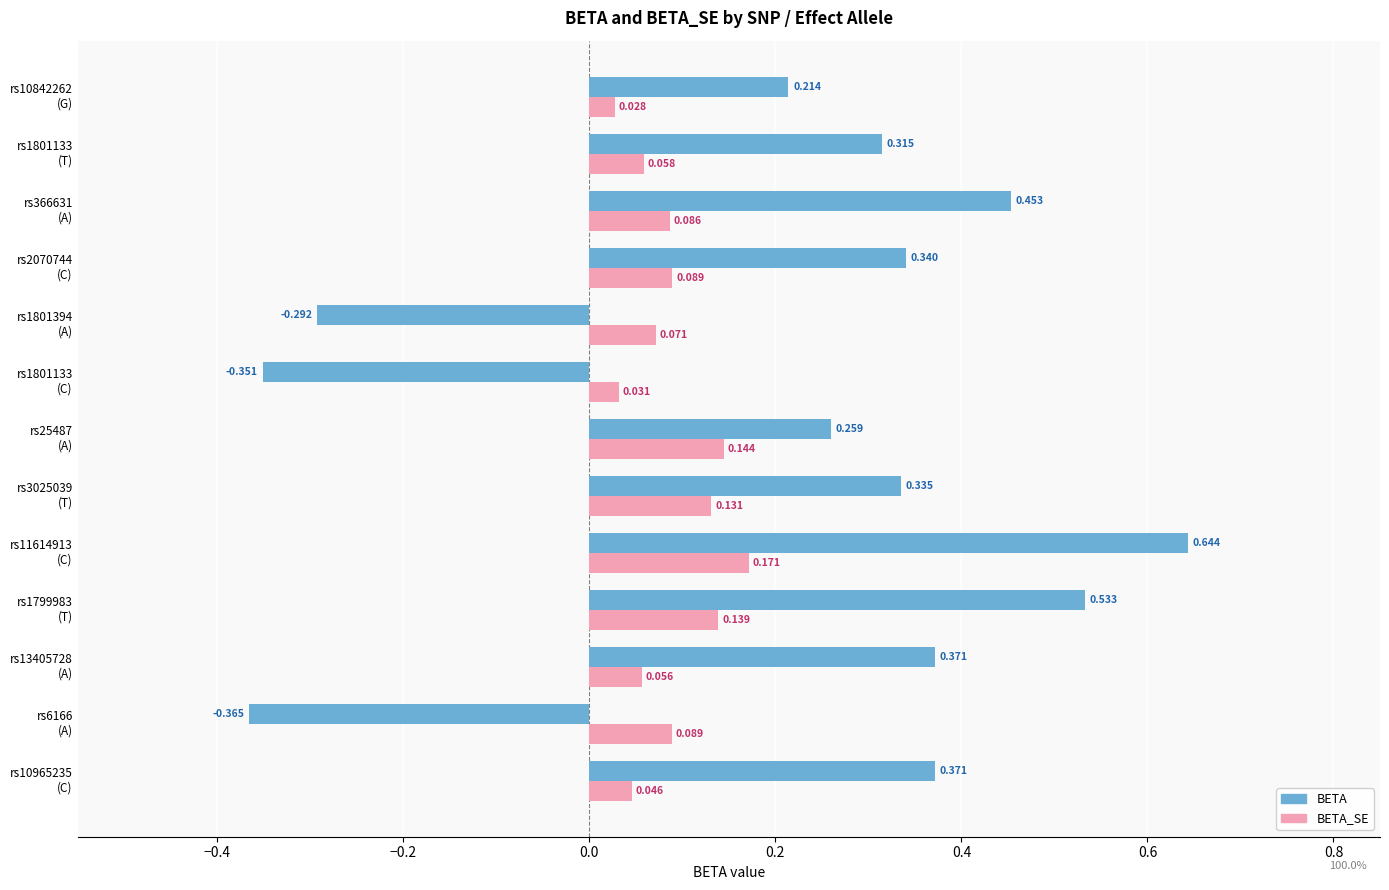

What is the sum of all BETA values?

2.8